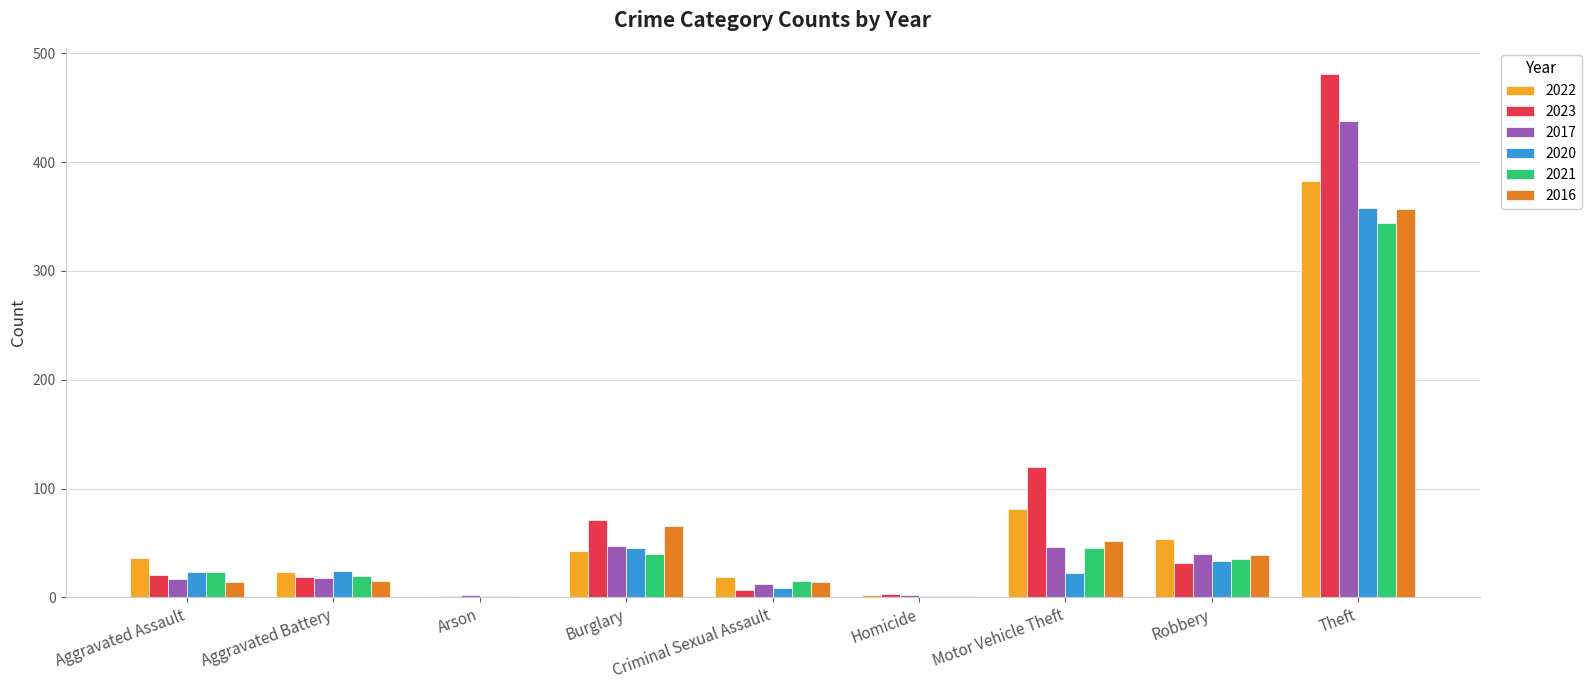

Which series has the widest spread of values?

2023